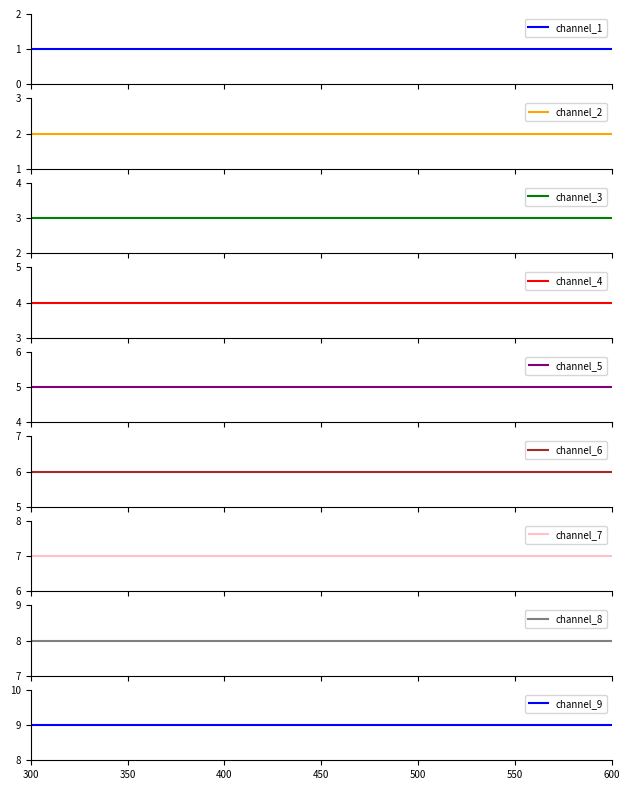

What is the smallest value displayed?

1